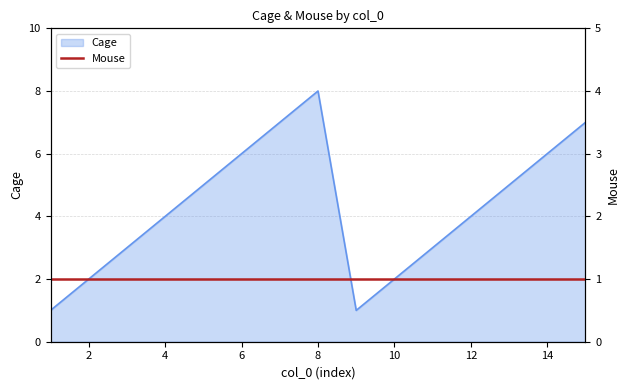

Rank the categories by value from highest to lowest.

8, 7, 15, 6, 14, 5, 13, 4, 12, 3, 11, 2, 10, 1, 9